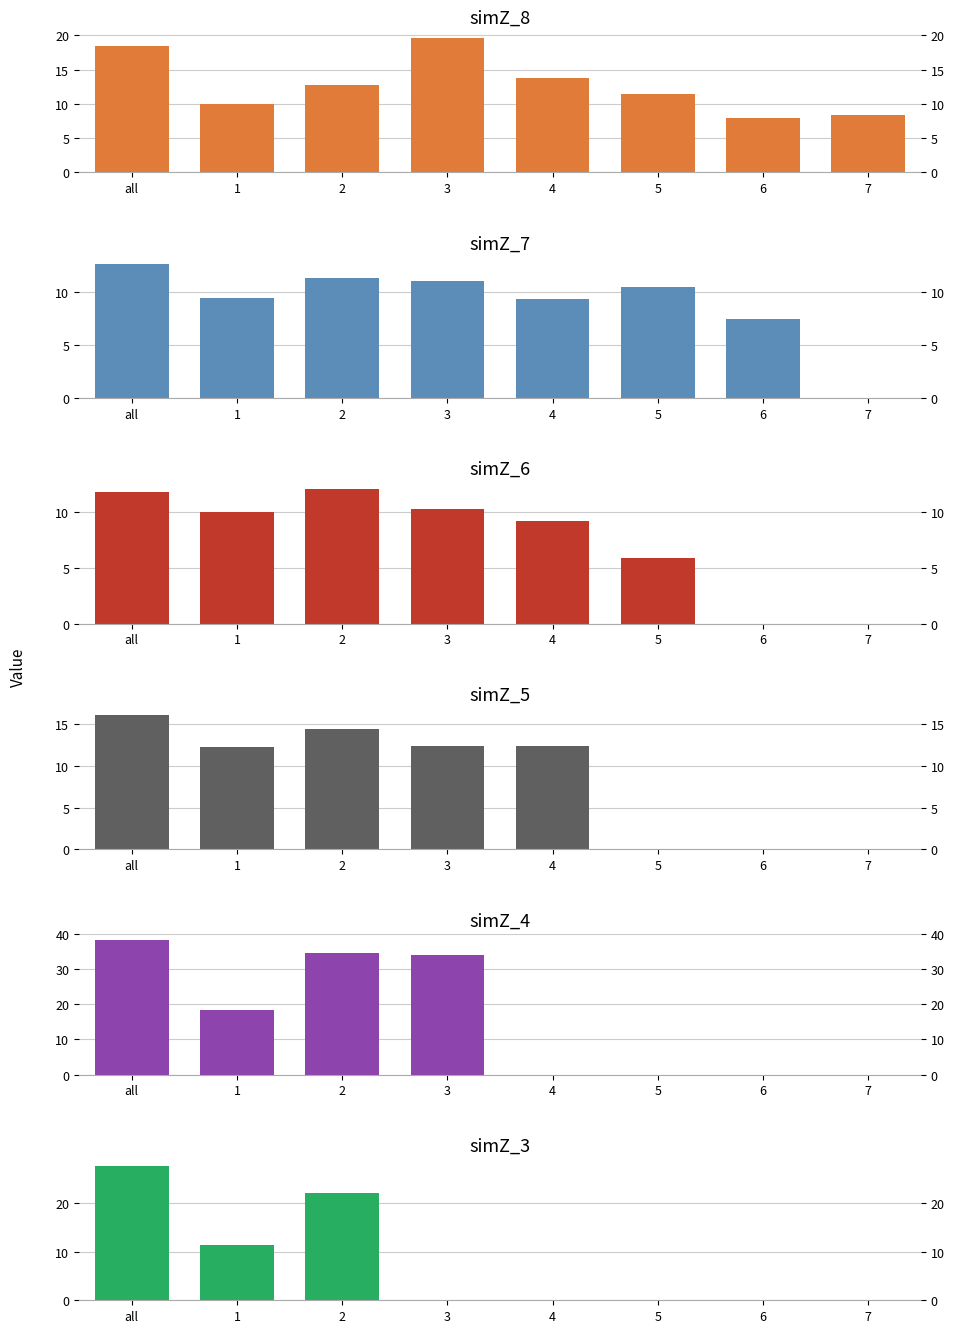

At which label is simZ_7 closest to 6?

6